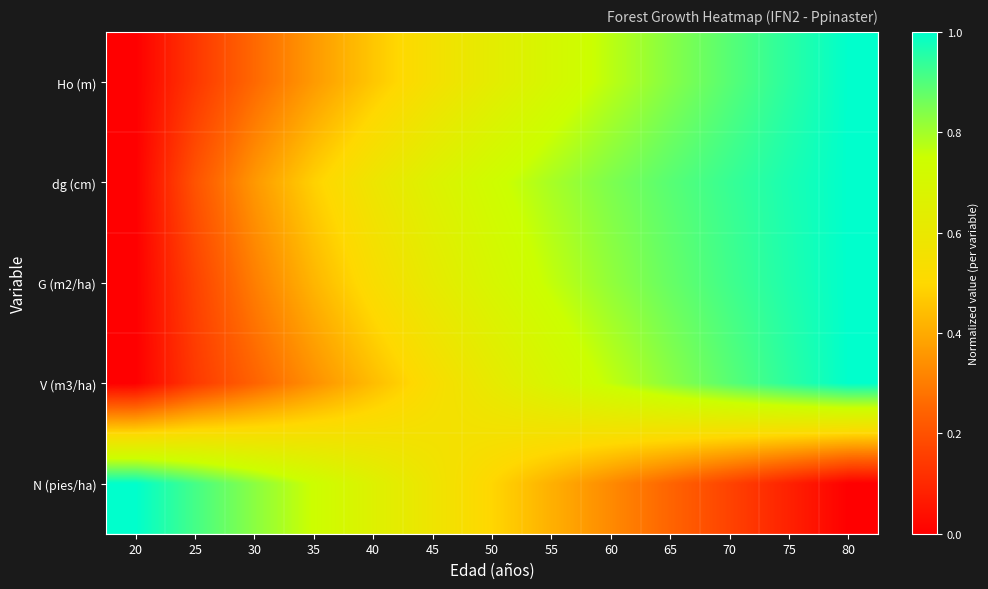

Which has a higher value, 80 or 30?

80